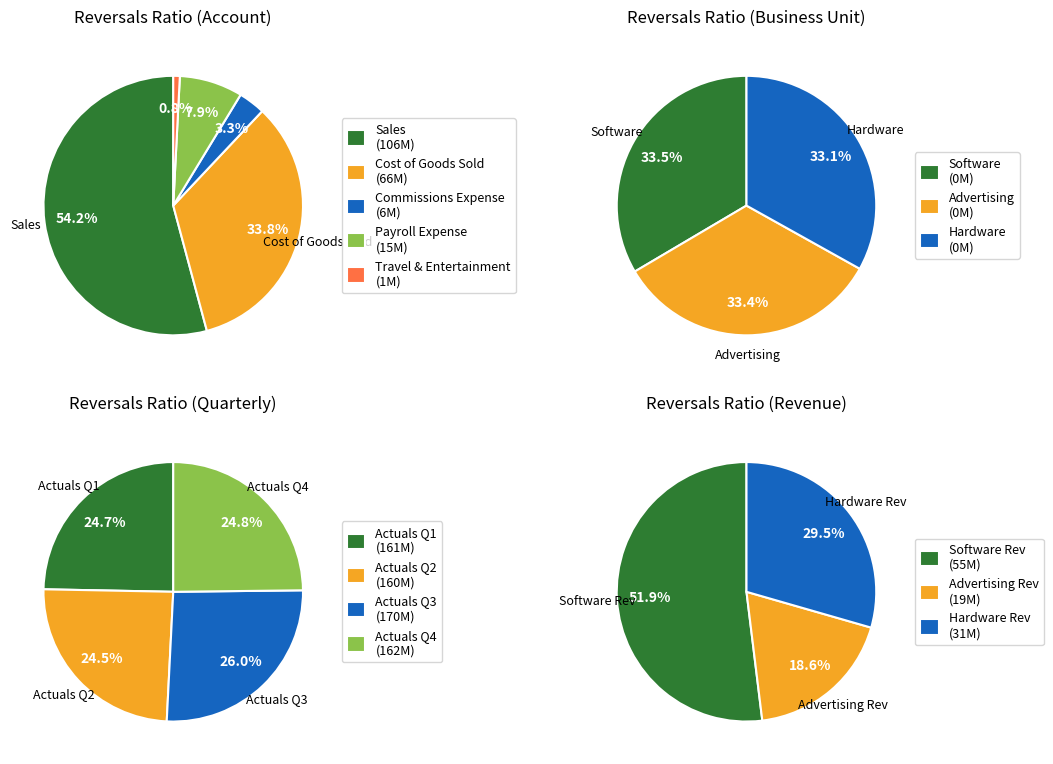

How many slices are in this pie chart?

5